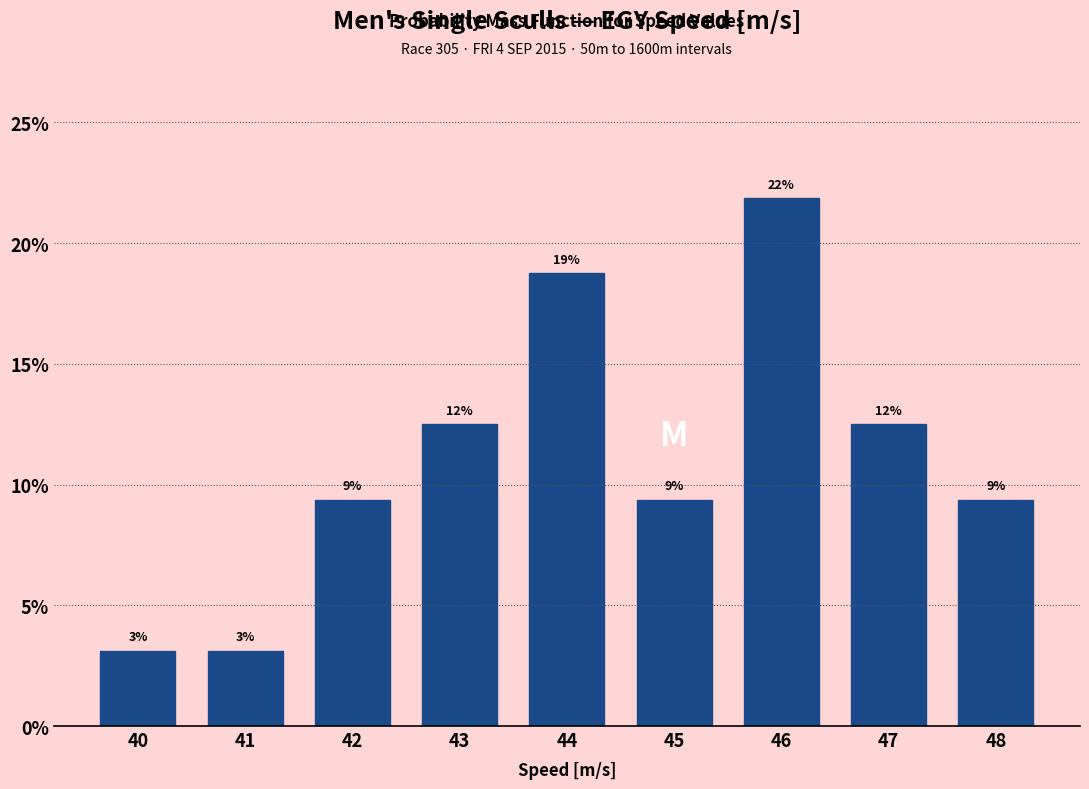

Are the bars horizontal?

No